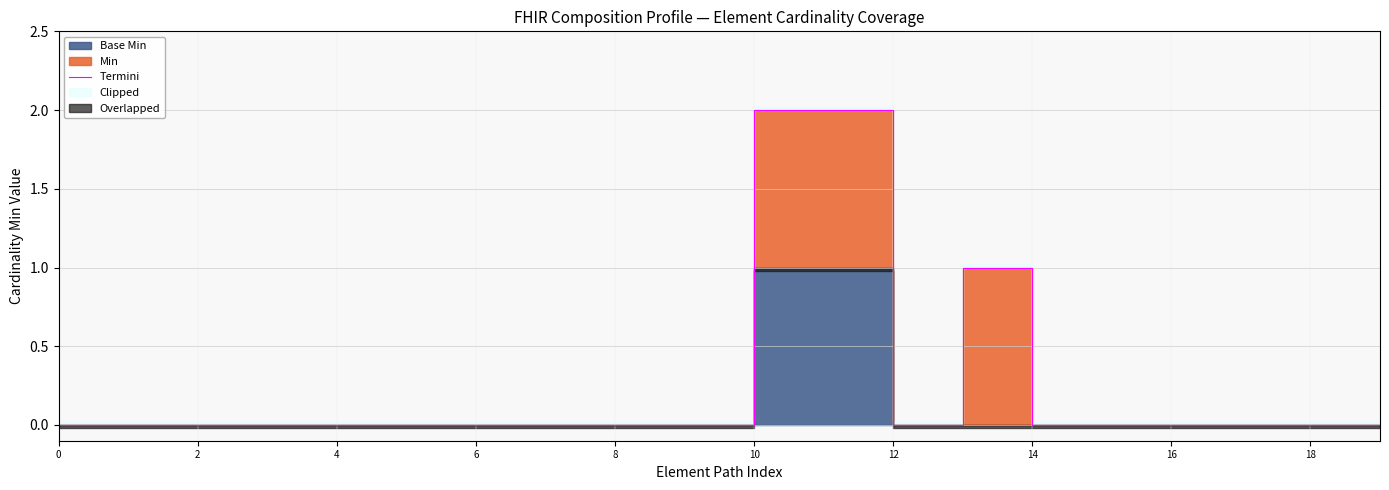

How many points are higher than both their immediate neighbors (excluding endpoints)?

1